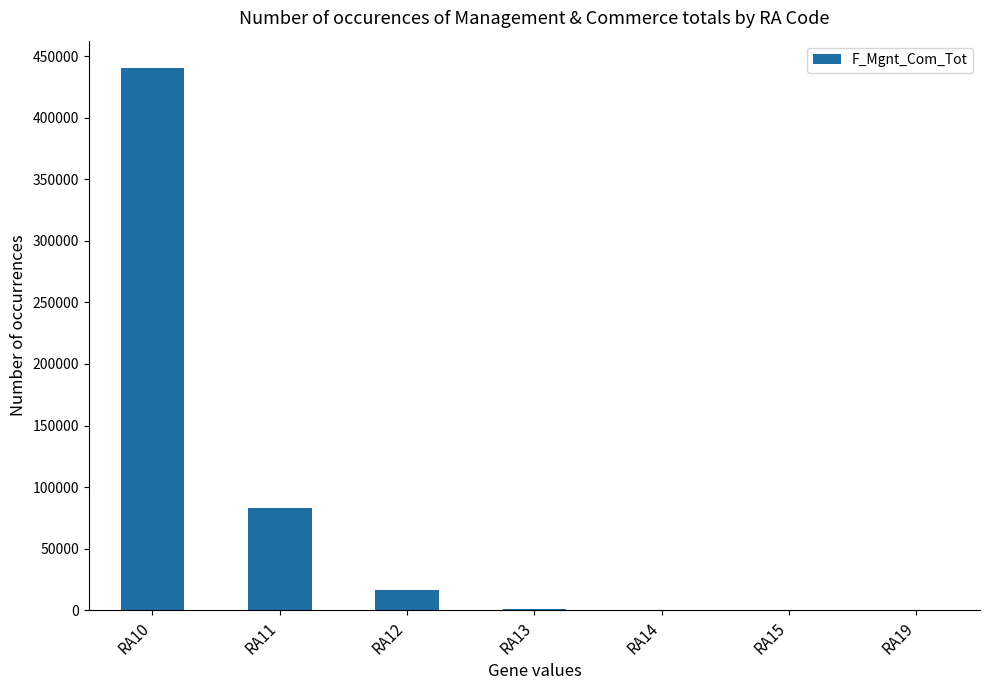

The value at RA11 is 37659. True or false?

False